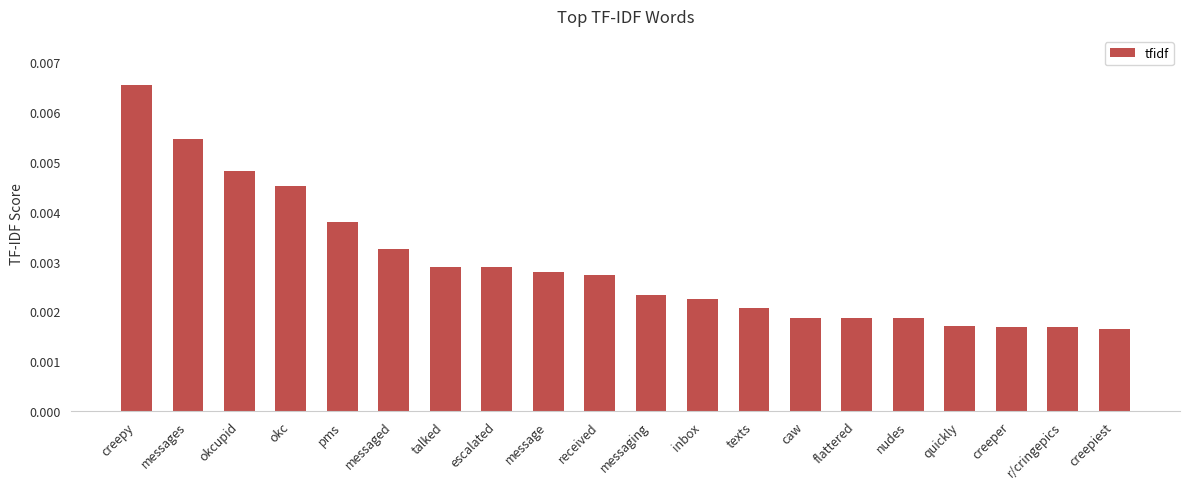

How many values are between 0 and 1?

20